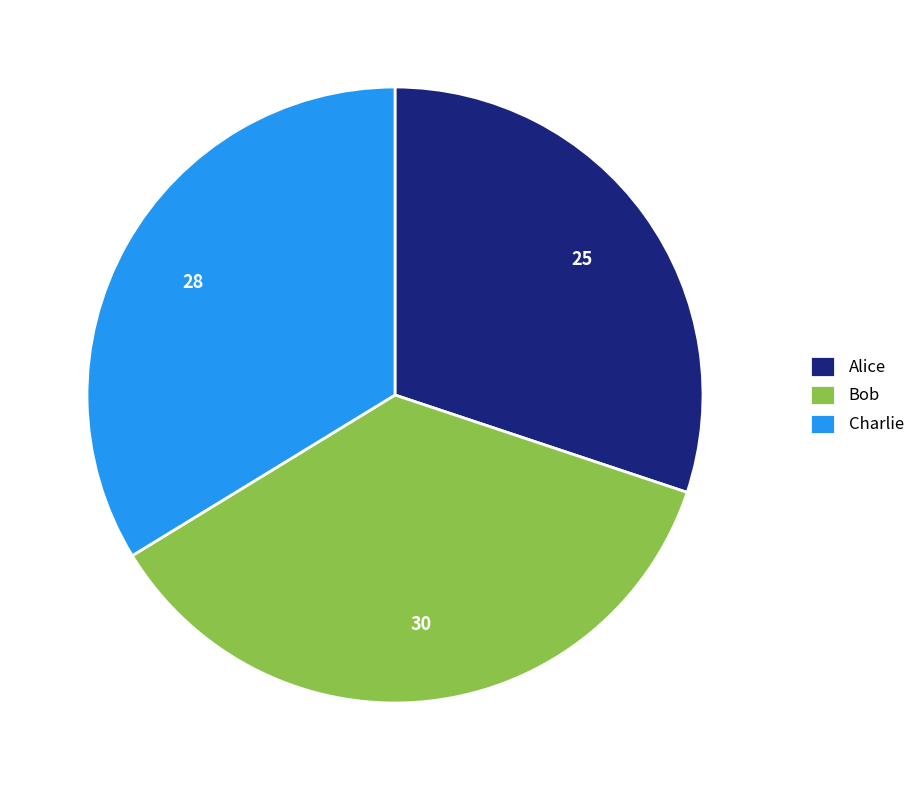

Does Alice represent more than half of the total?

No